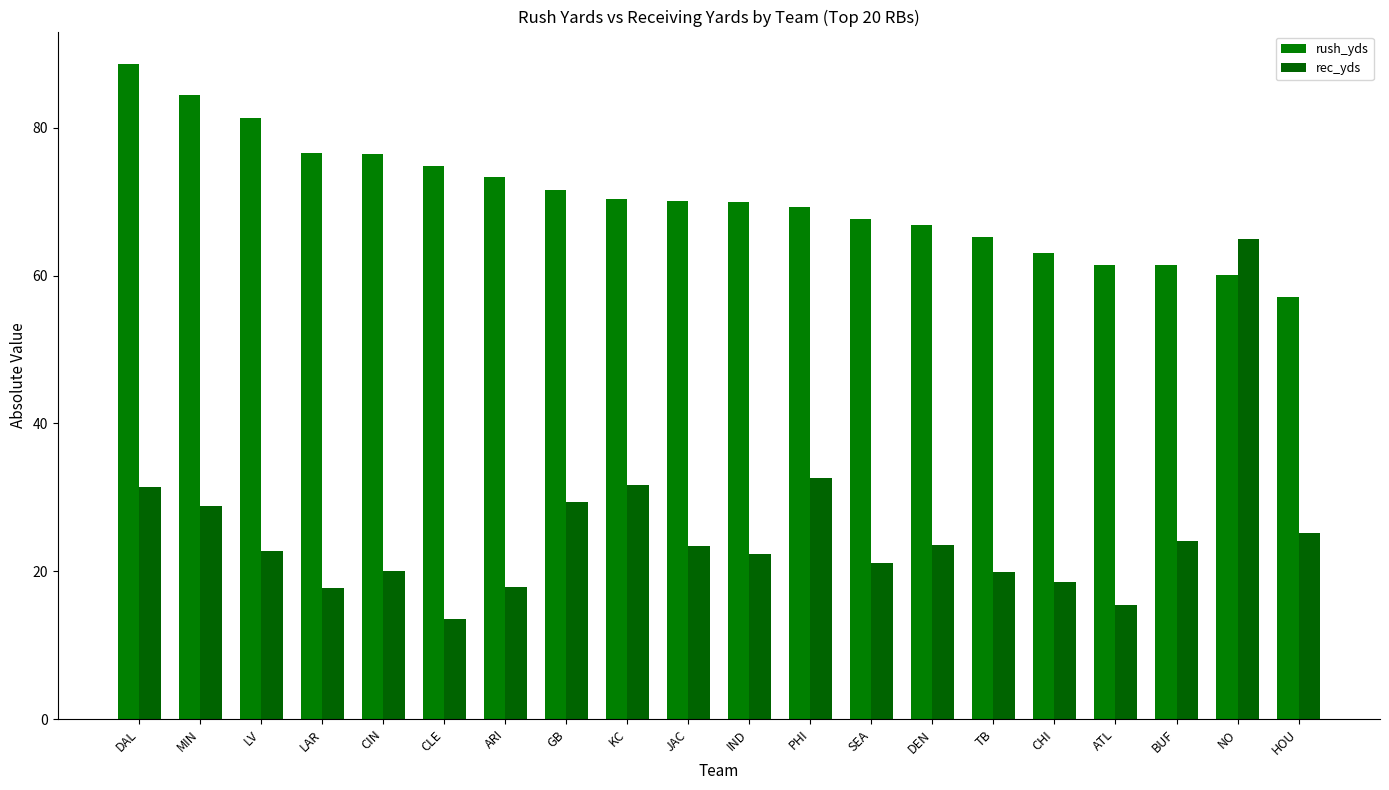

How many groups of bars are there?

20